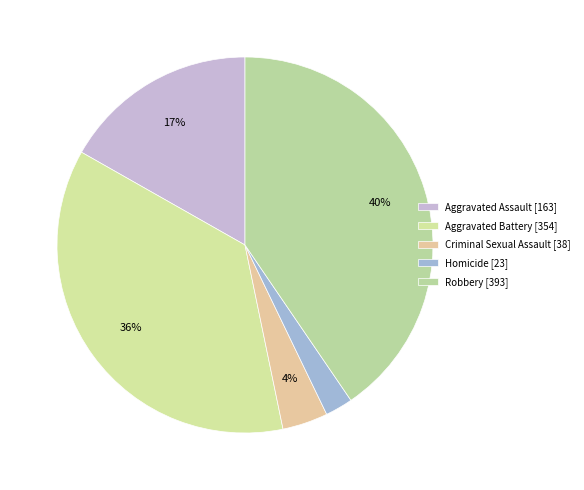

How many segments does this pie chart have?

5